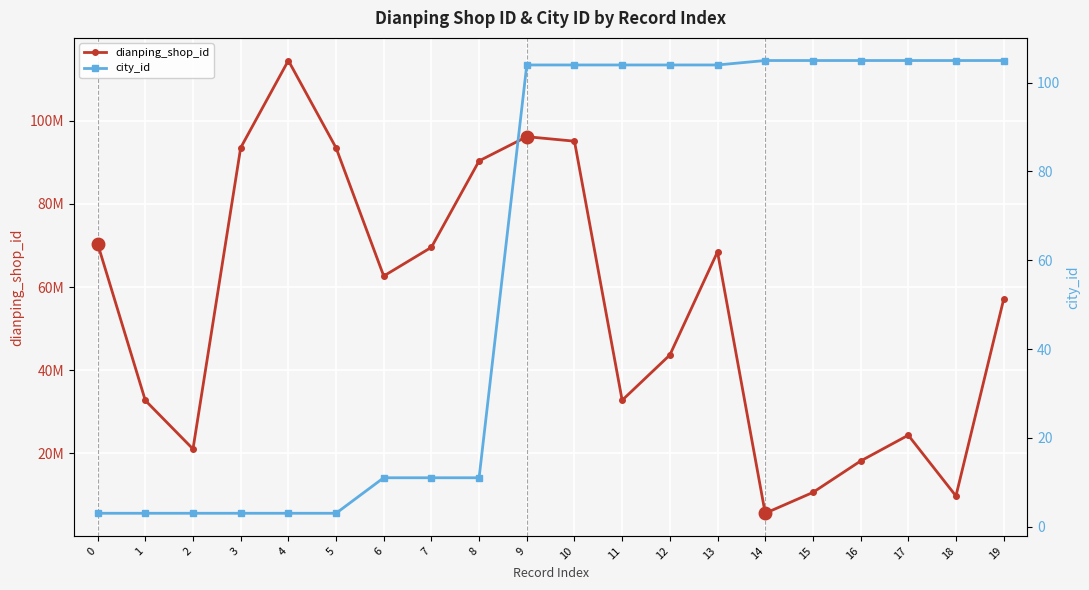

What is the lowest value of the dianping_shop_id series?

5603673